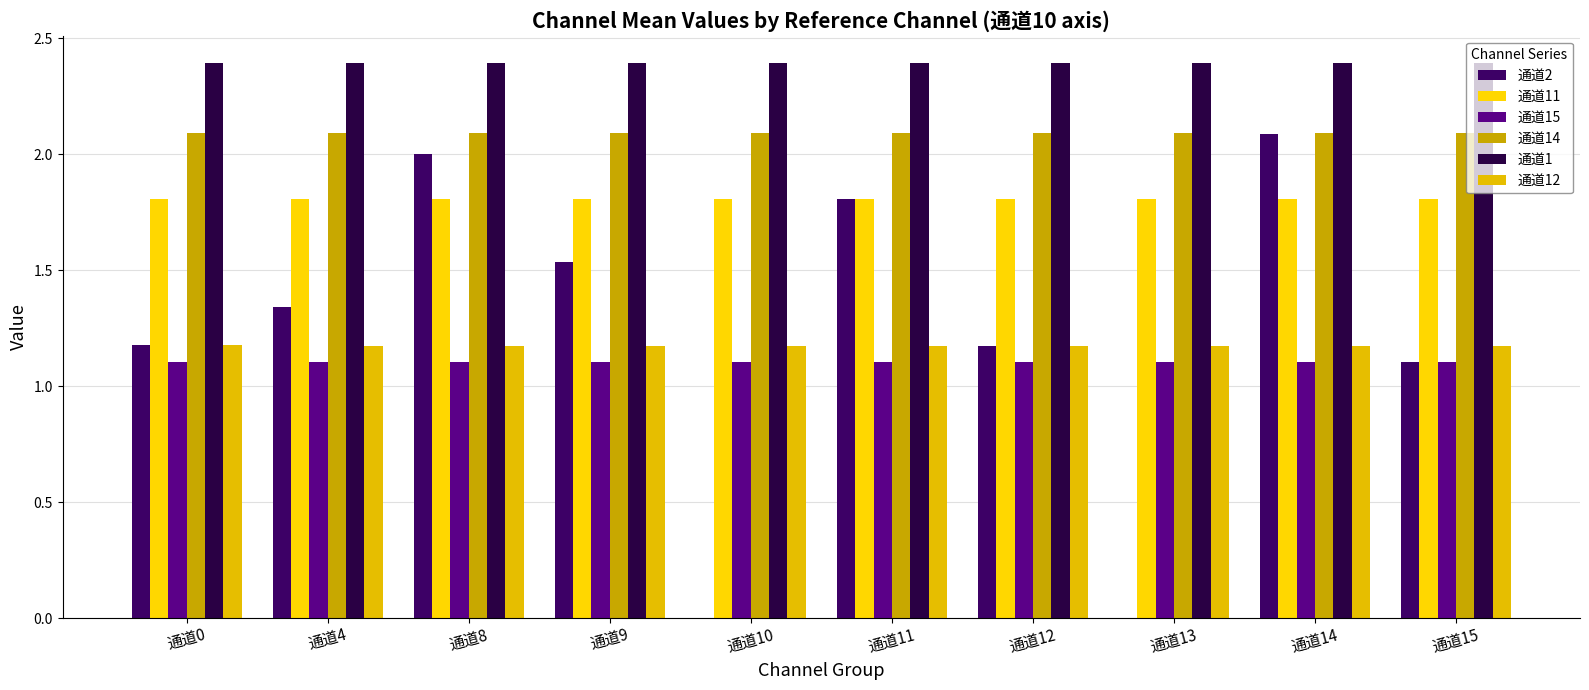

Reading left to right, list all the values displayed in this chart.

通道2: 1.2	1.3	2.0	1.5	0.0	1.8	1.2	0.0	2.1	1.1
通道11: 1.8	1.8	1.8	1.8	1.8	1.8	1.8	1.8	1.8	1.8
通道15: 1.1	1.1	1.1	1.1	1.1	1.1	1.1	1.1	1.1	1.1
通道14: 2.1	2.1	2.1	2.1	2.1	2.1	2.1	2.1	2.1	2.1
通道1: 2.4	2.4	2.4	2.4	2.4	2.4	2.4	2.4	2.4	2.4
通道12: 1.2	1.2	1.2	1.2	1.2	1.2	1.2	1.2	1.2	1.2